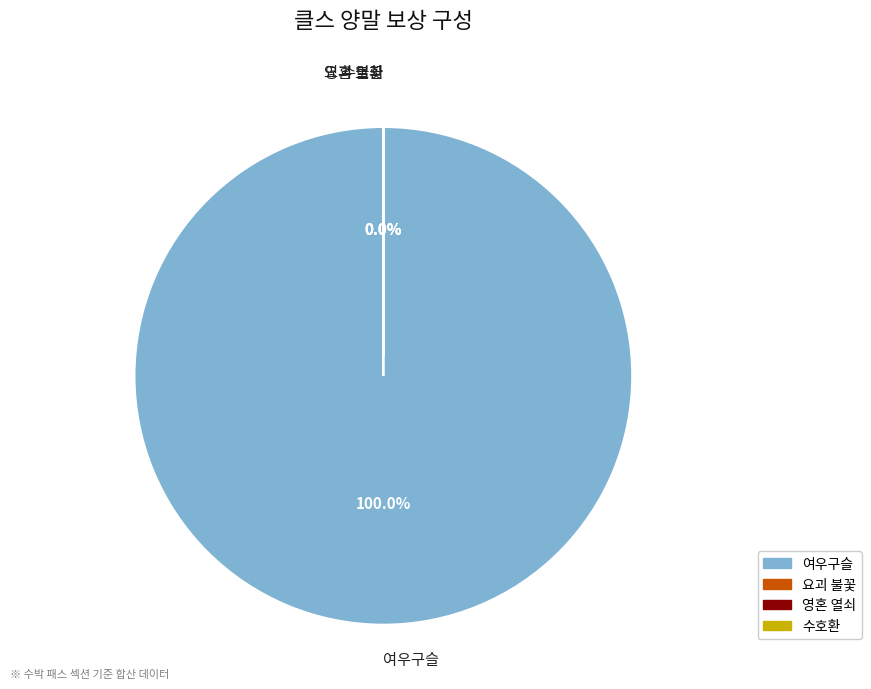

To the nearest percent, what percentage of the pie is 여우구슬?

100%